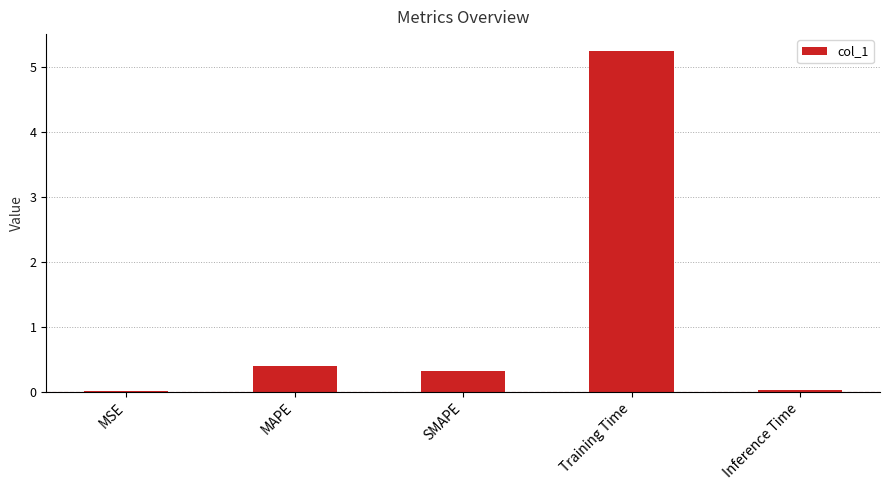

Is it true that the value at Training Time is 5.2?

True